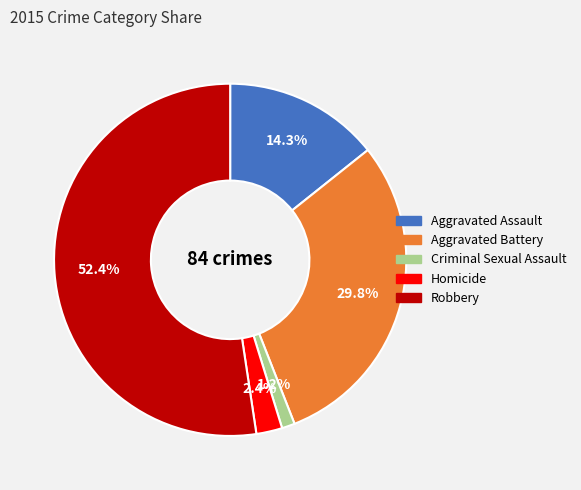

Between Robbery and Aggravated Battery, which is larger?

Robbery